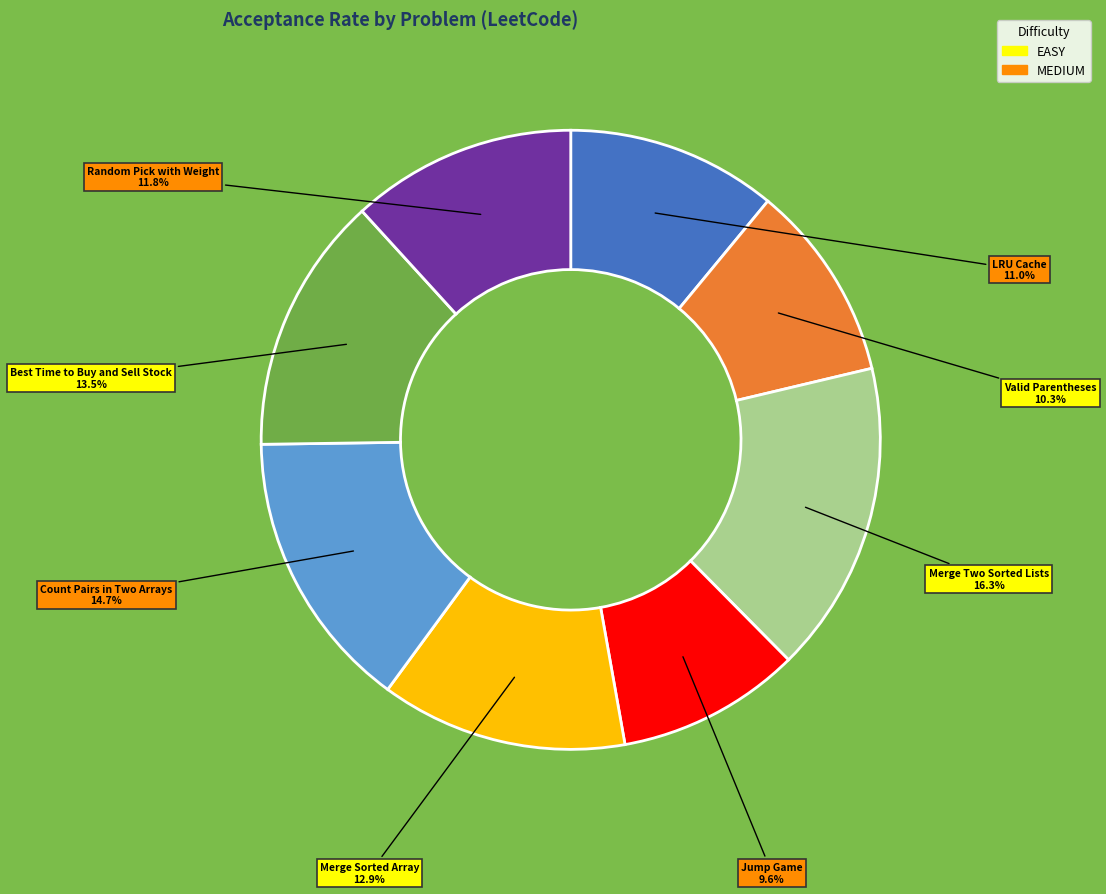

Count the number of slices in the pie.

8